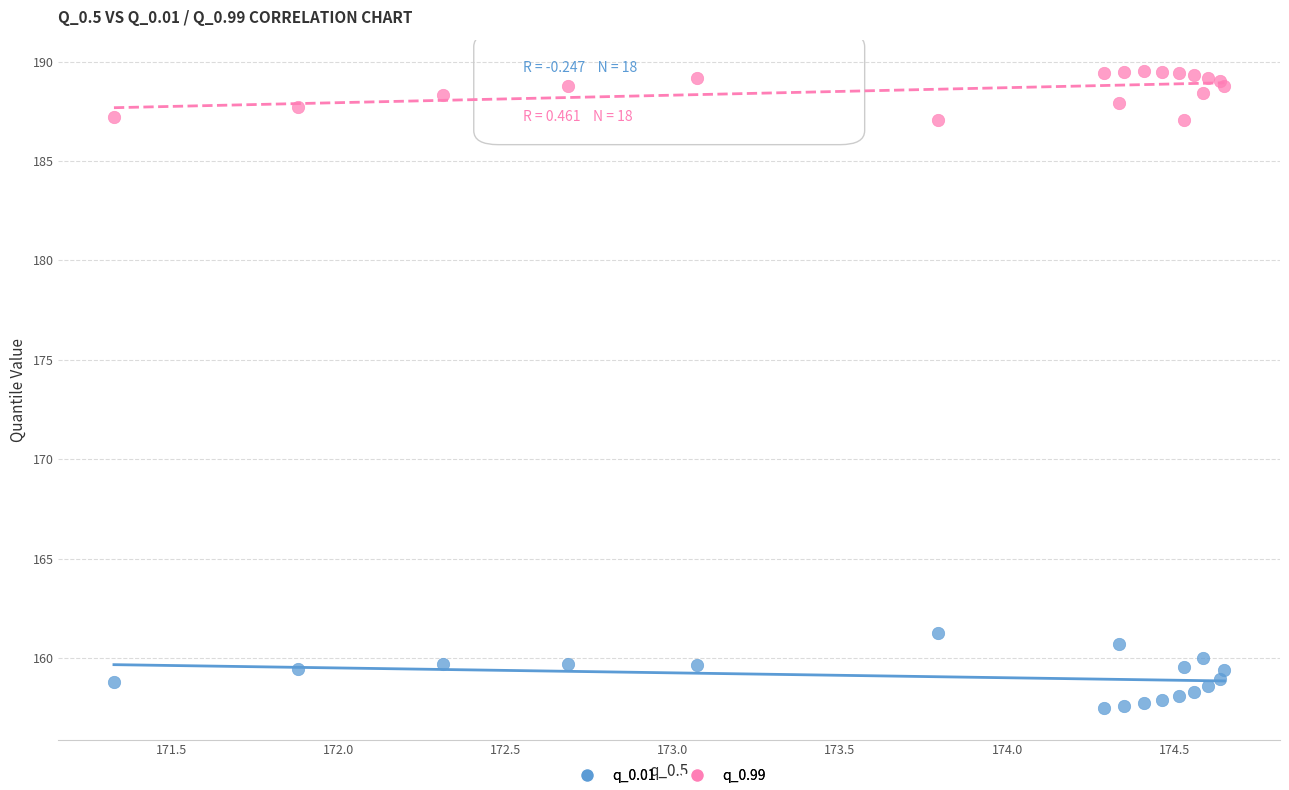

Which series reaches the minimum Y coordinate?

q_0.01